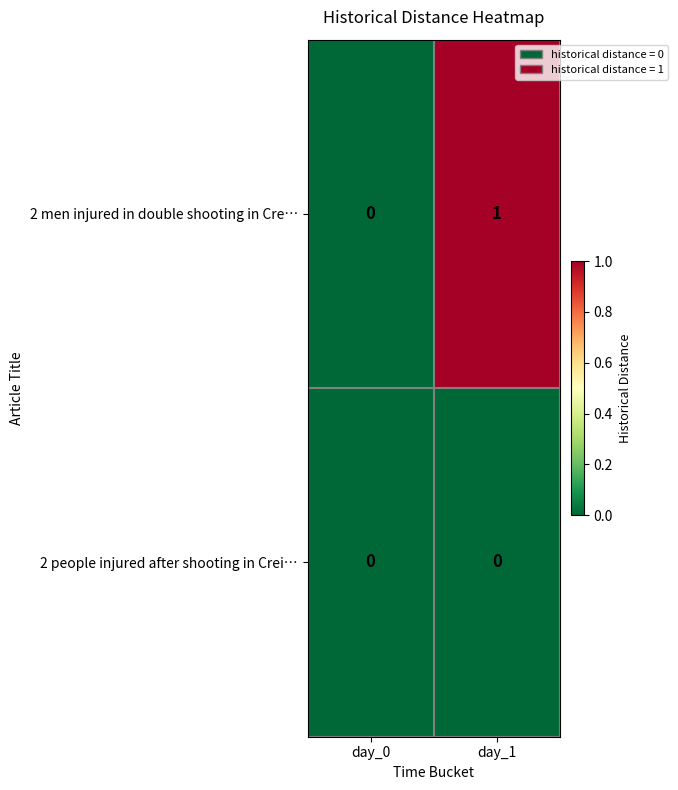

Reading left to right, extract all data points from this chart.

2 men injured in double shooting in Cre…: day_0=0	day_1=1
2 people injured after shooting in Crei…: day_0=0	day_1=0